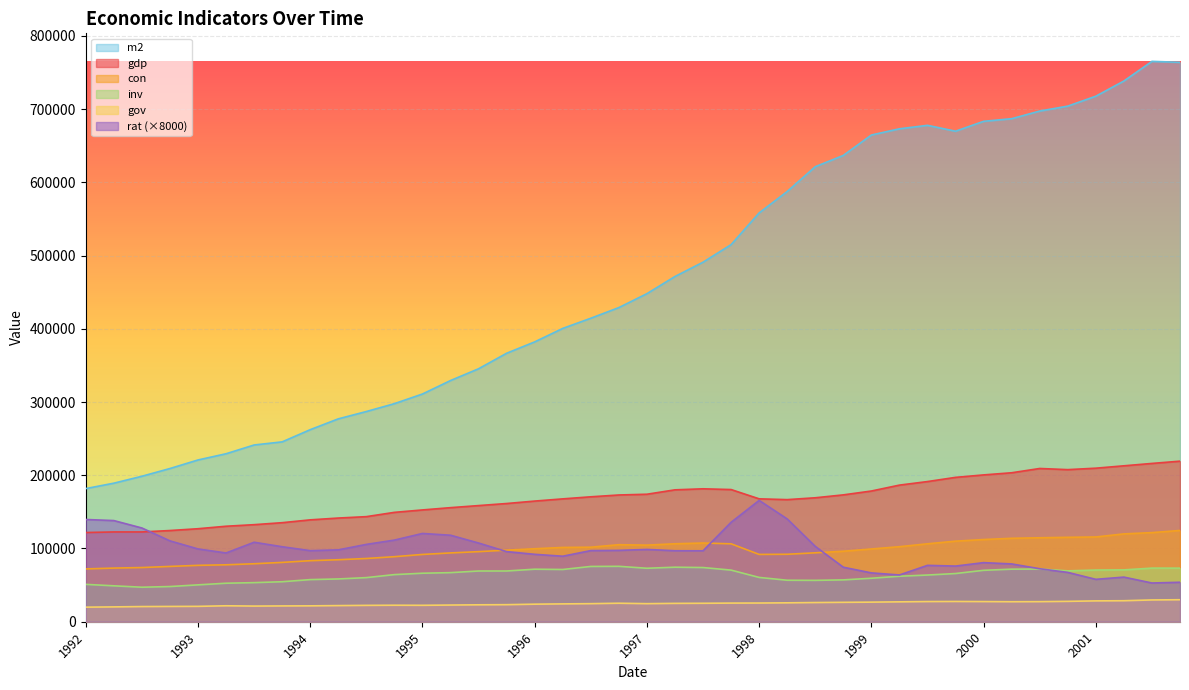

What is the approximate value of gdp at 1994-12-01?

149351.9